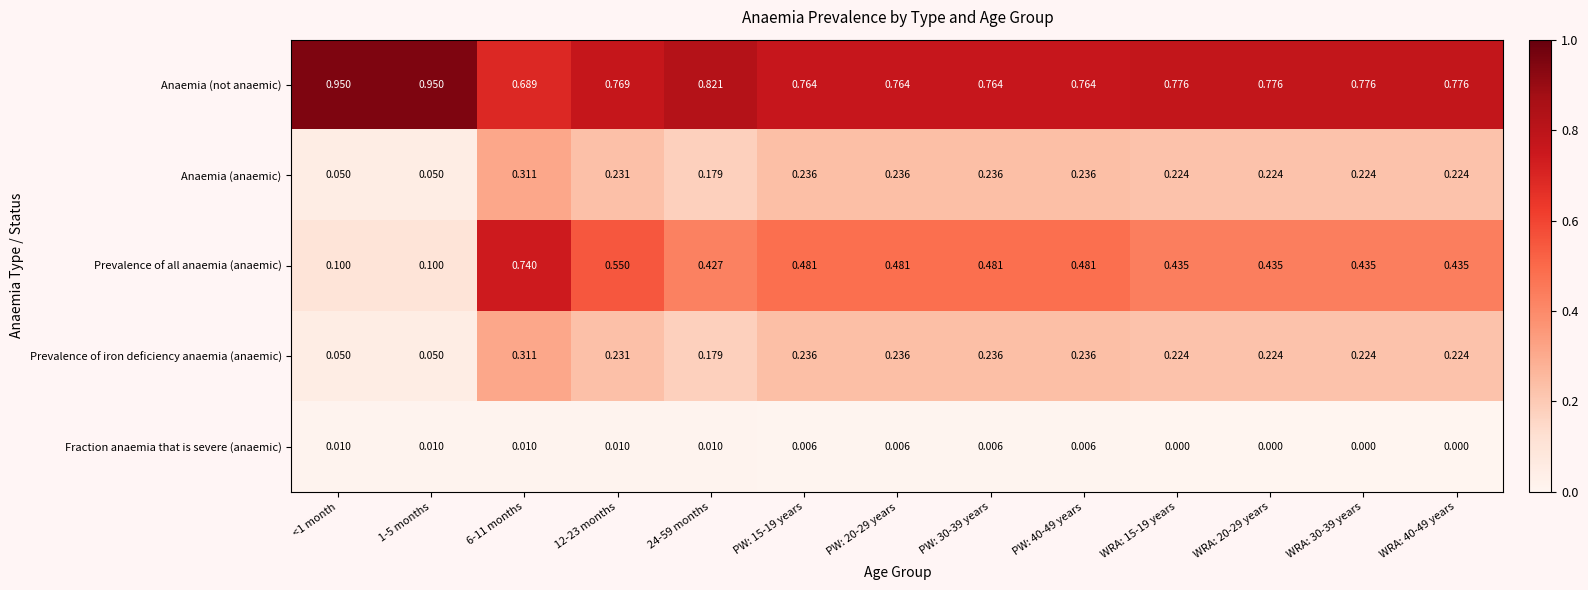

Between 12-23 months and PW: 20-29 years, which series saw the biggest shift?

Prevalence of all anaemia (anaemic)